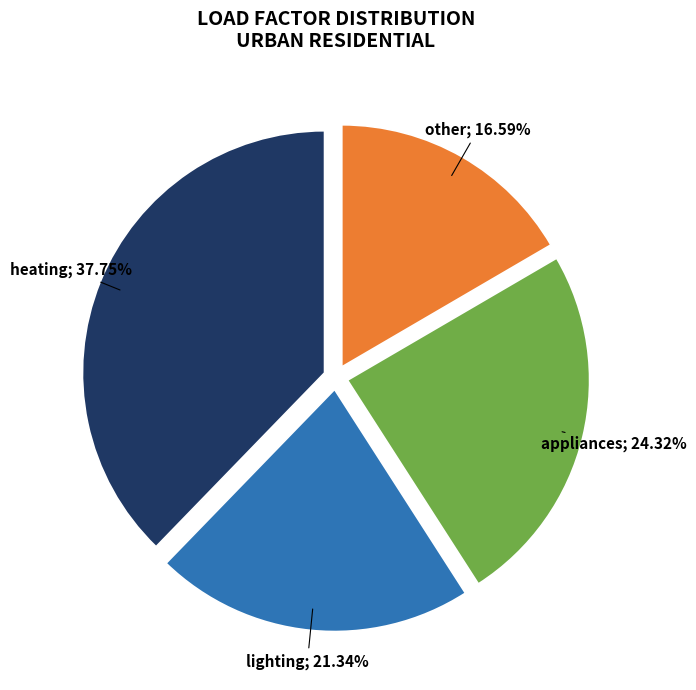

Rank the categories by value from lowest to highest.

other, lighting, appliances, heating